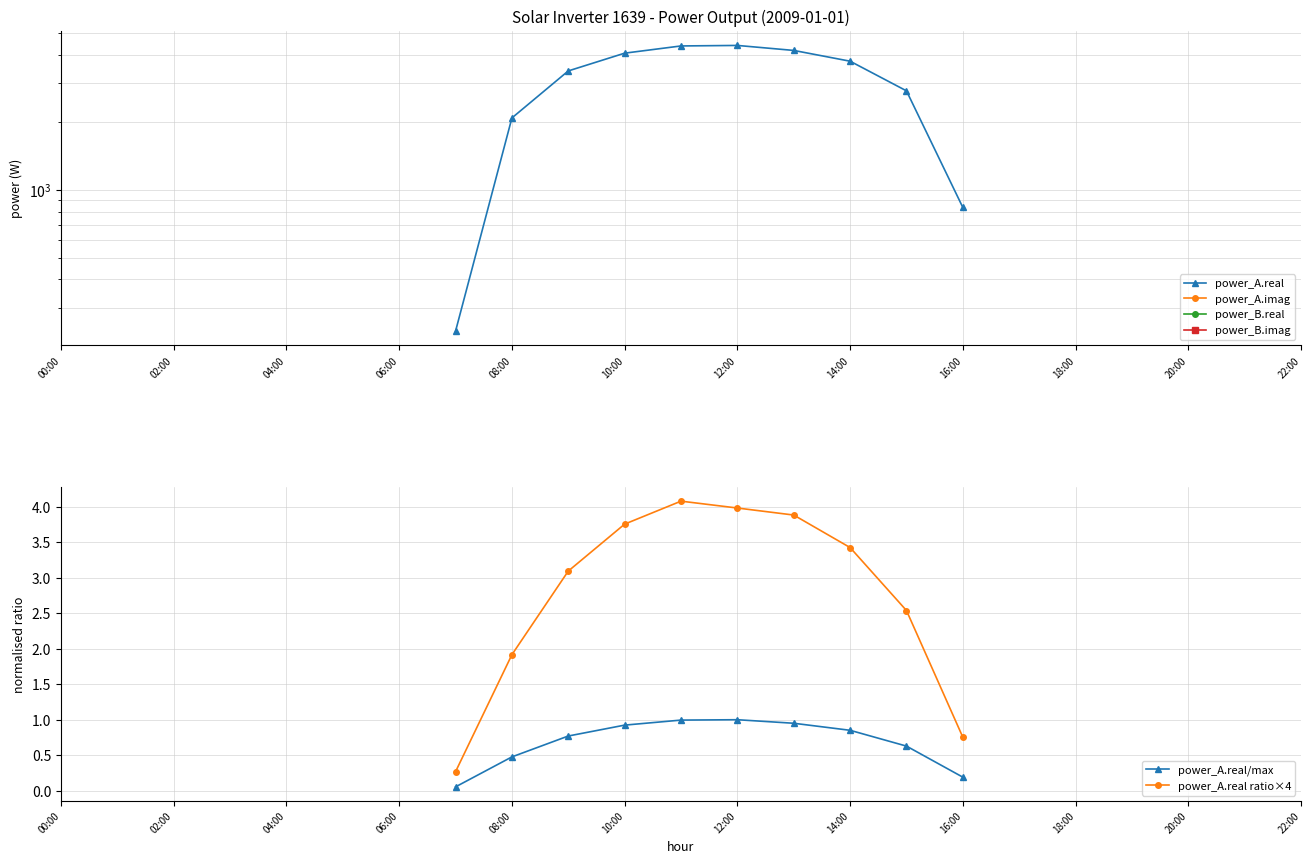

True or false: power_B.imag and power_A.real/max cross at least once.

False